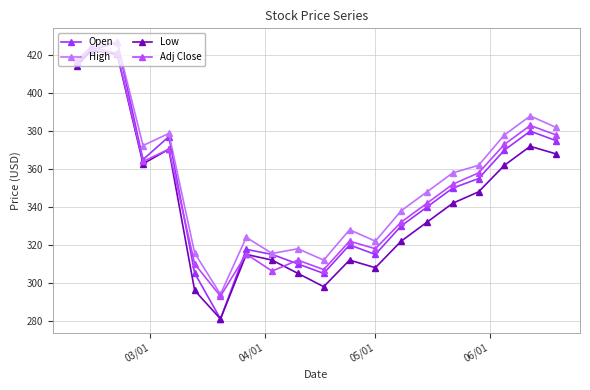

Which series has the largest range (max minus min)?

Open